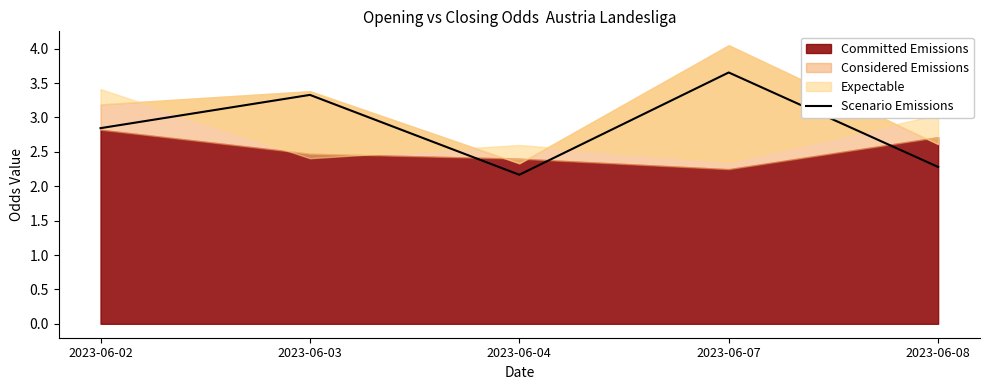

List the labels in order of Scenario Emissions value, smallest first.

2023-06-04, 2023-06-08, 2023-06-02, 2023-06-03, 2023-06-07